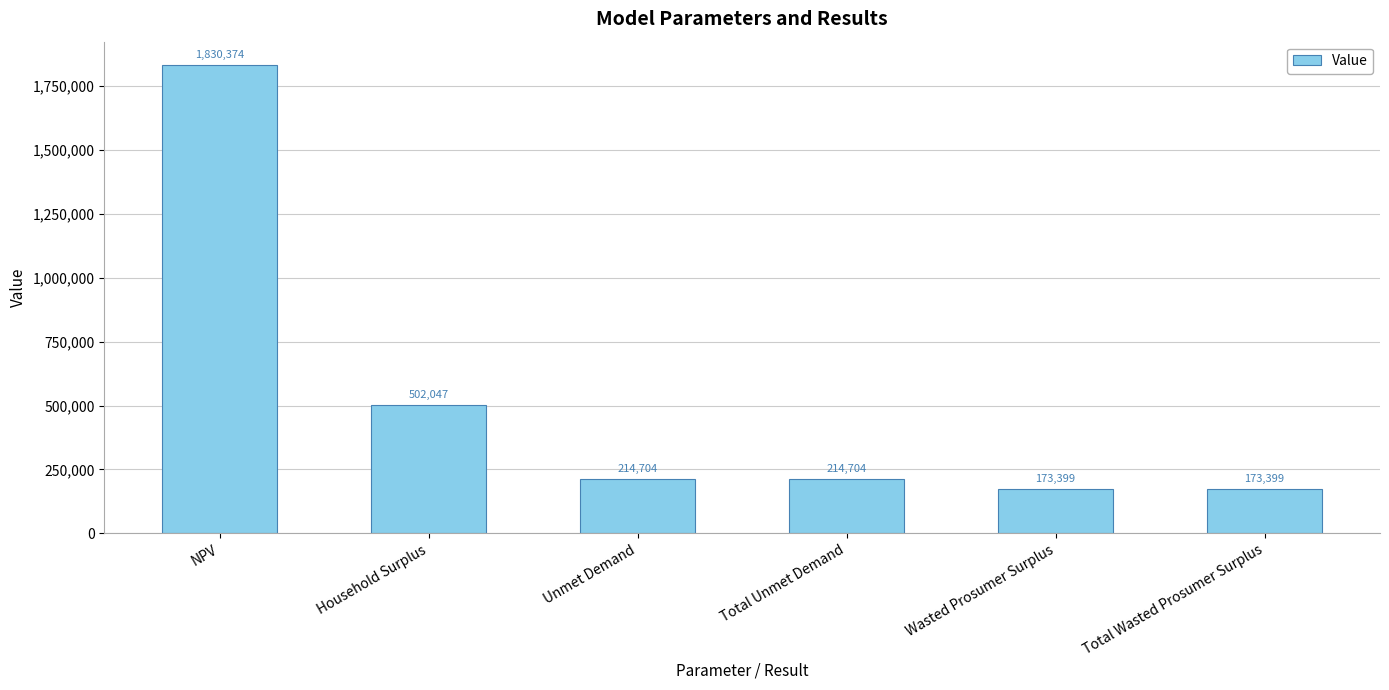

Where does the data first go above 214704?

NPV